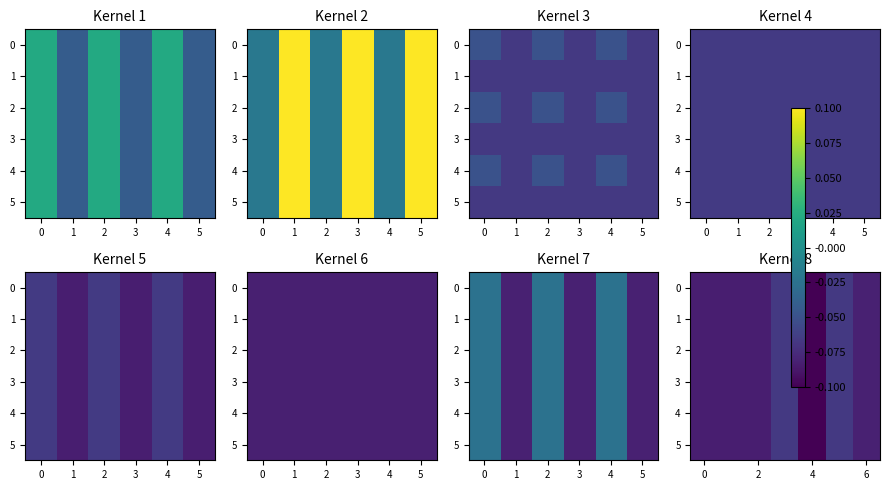

How many series are shown in this chart?

6